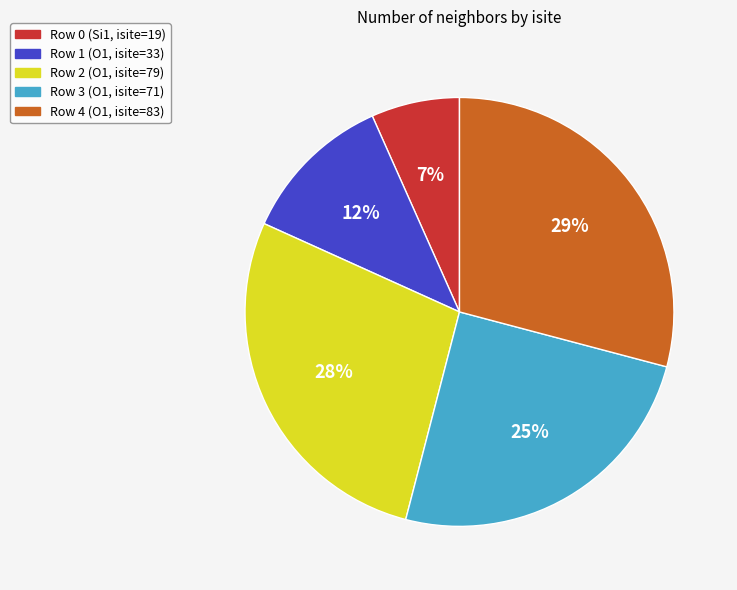

Count the number of slices in the pie.

5